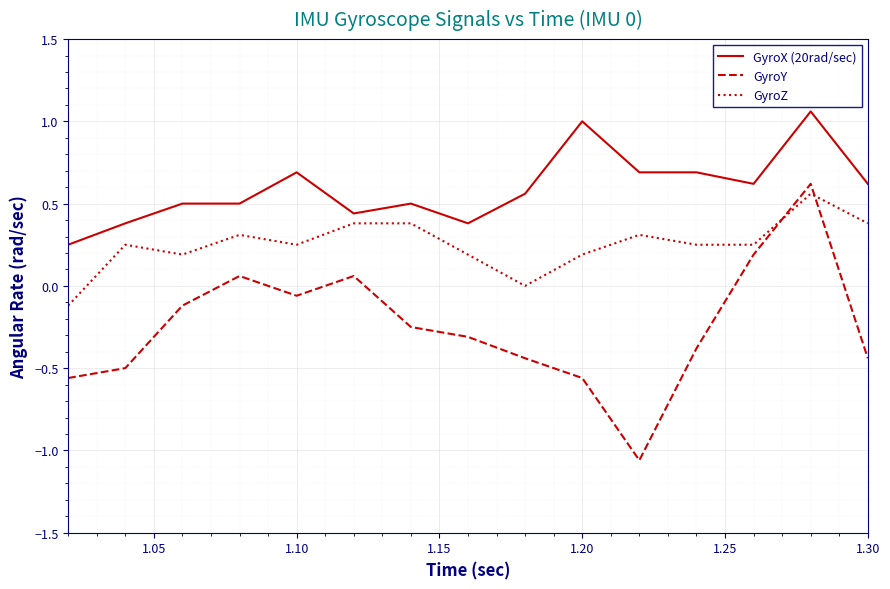

Which series has the largest total across all categories?

GyroX (20rad/sec)